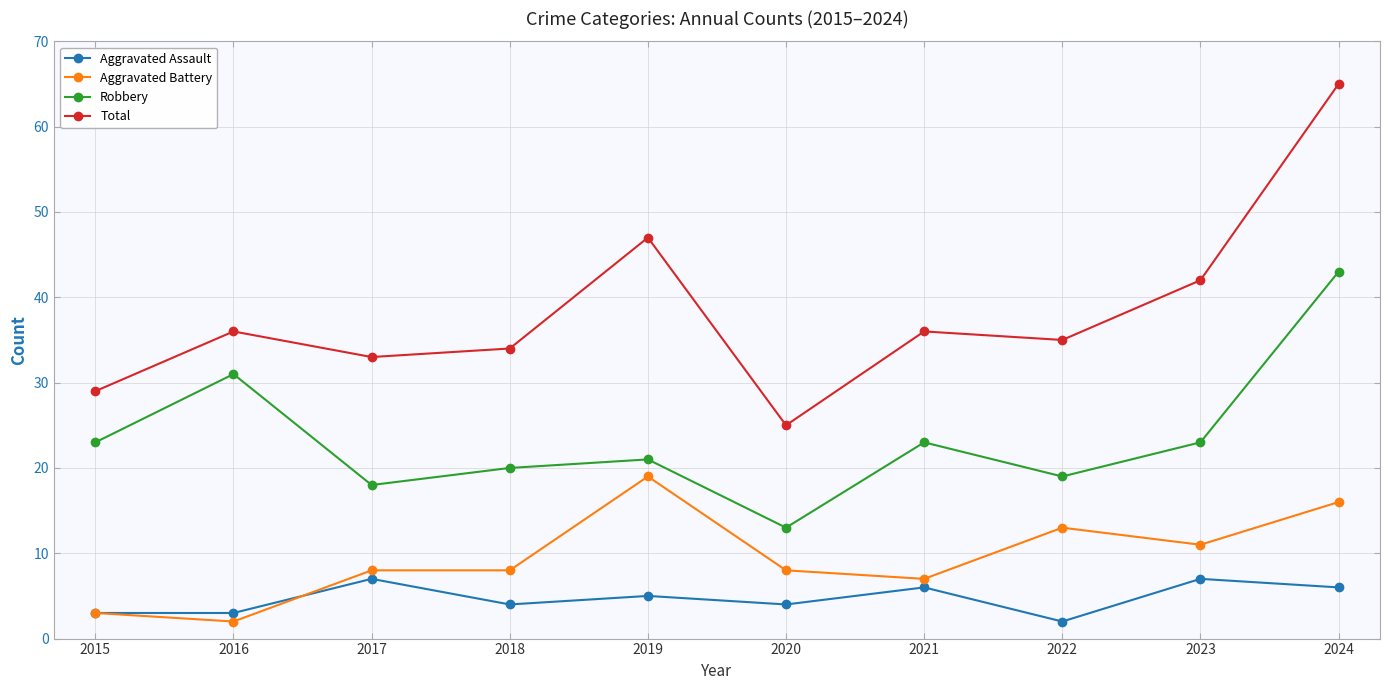

True or false: Aggravated Battery has more than 1 interior local peaks.

True